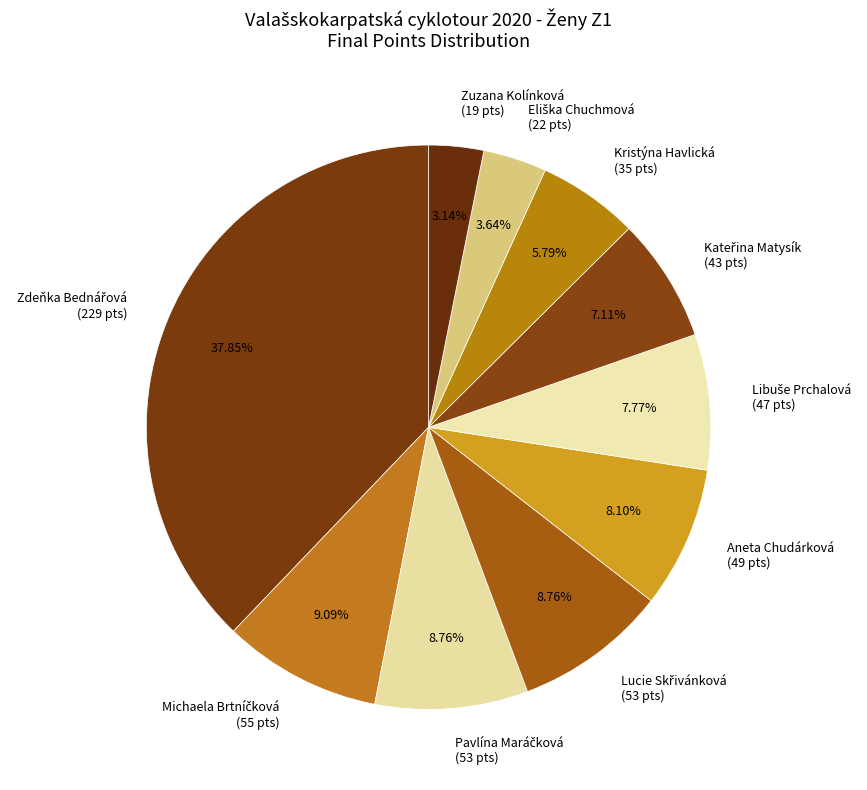

What percentage is the Zuzana Kolínková slice, to the nearest percent?

3%